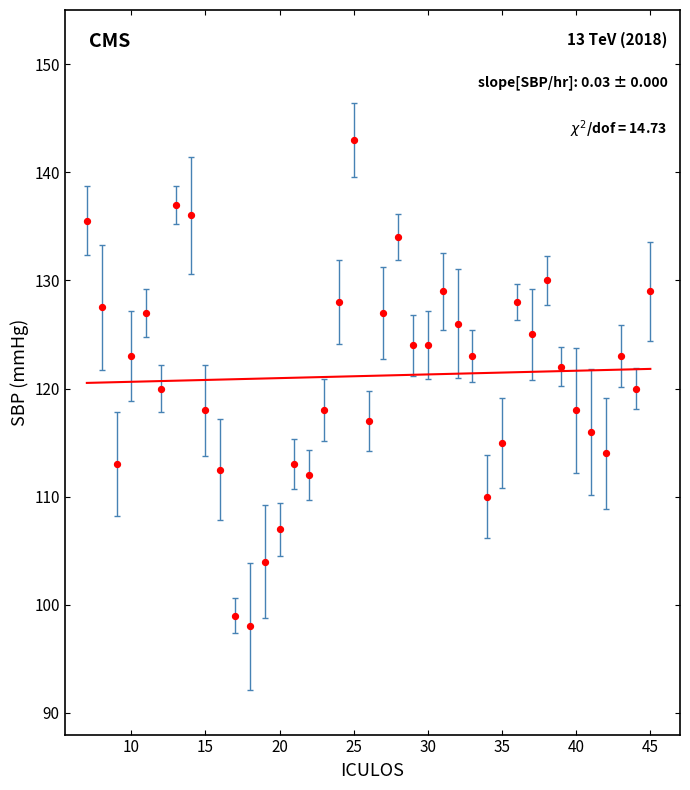

What is the range of X values (max minus min)?

38.0